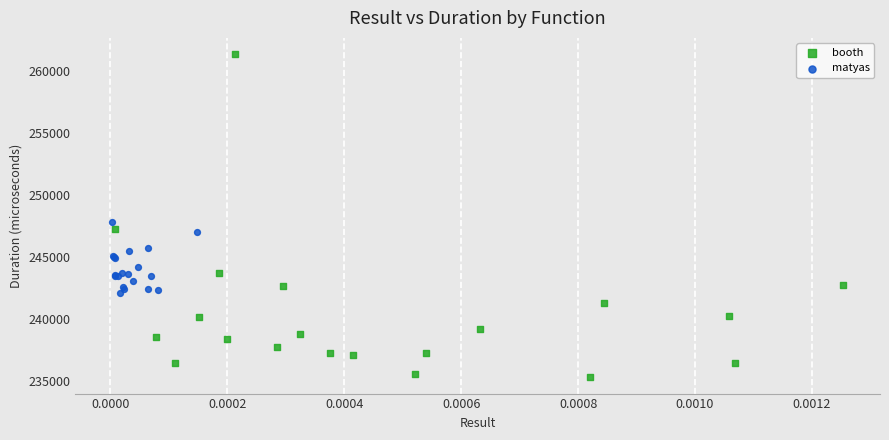

Which series has the largest Y range (max minus min)?

booth